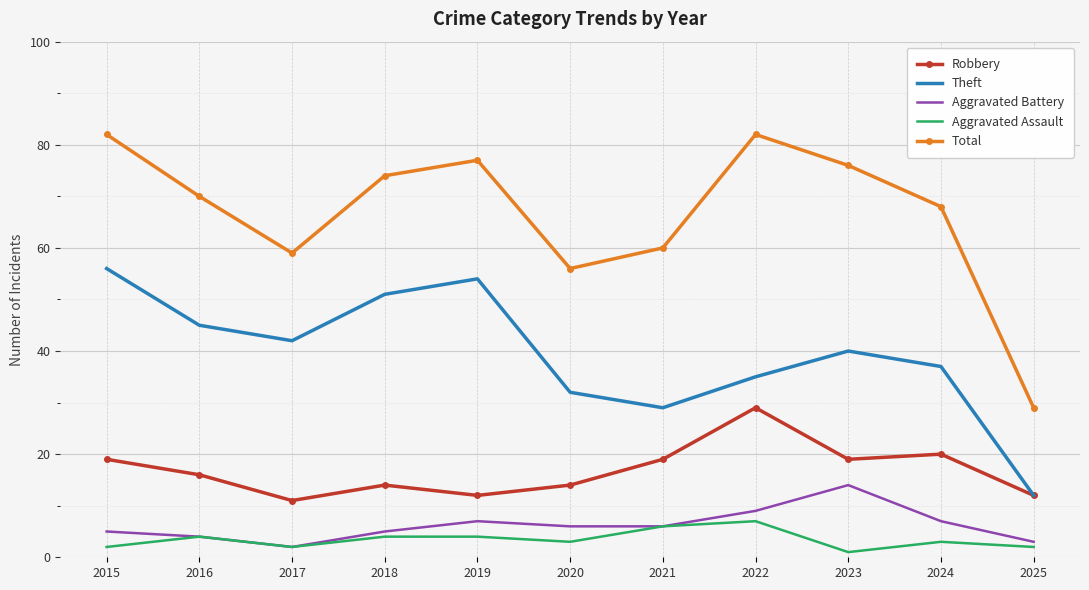

The Theft series shows 32 at 2020. True or false?

True